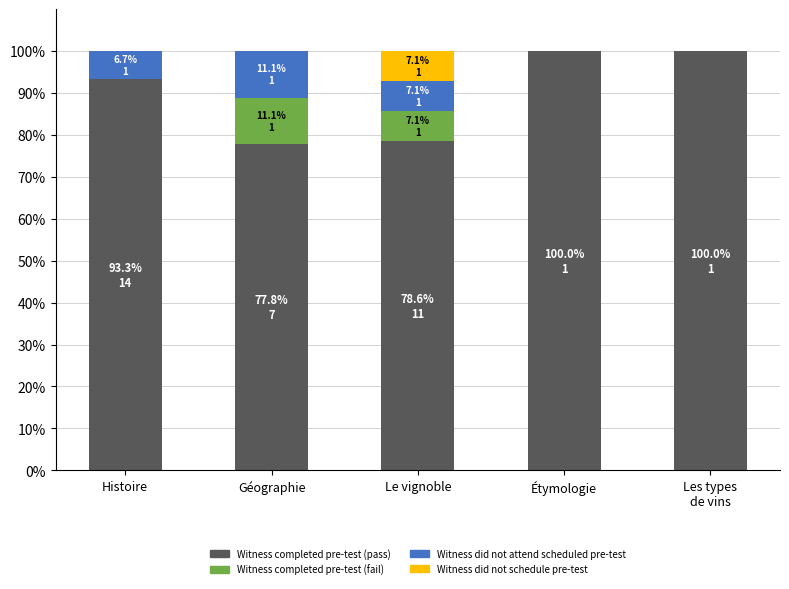

How many distinct data groups are displayed?

4